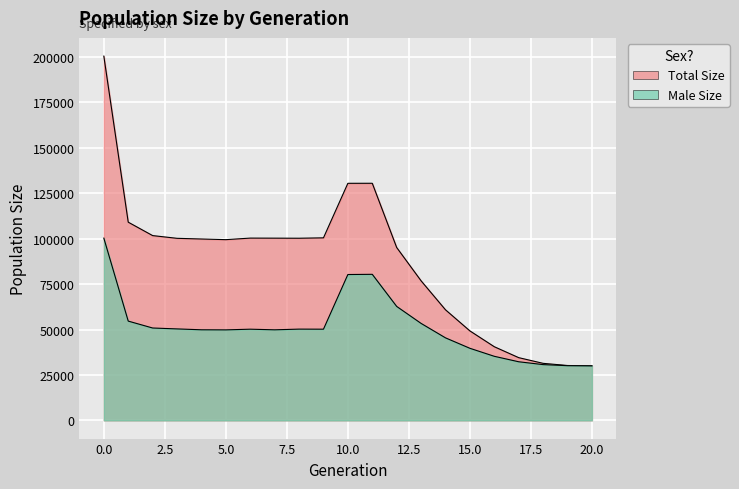

What is the total value across all series at 18?

62070